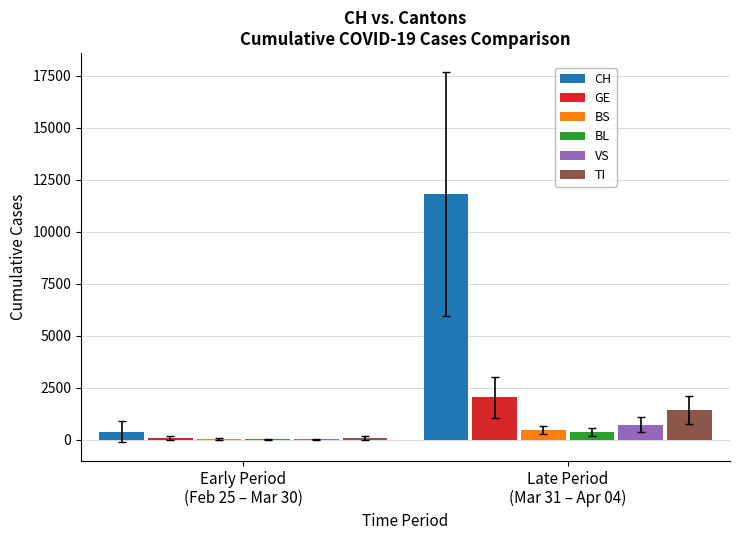

How many distinct data groups are displayed?

6